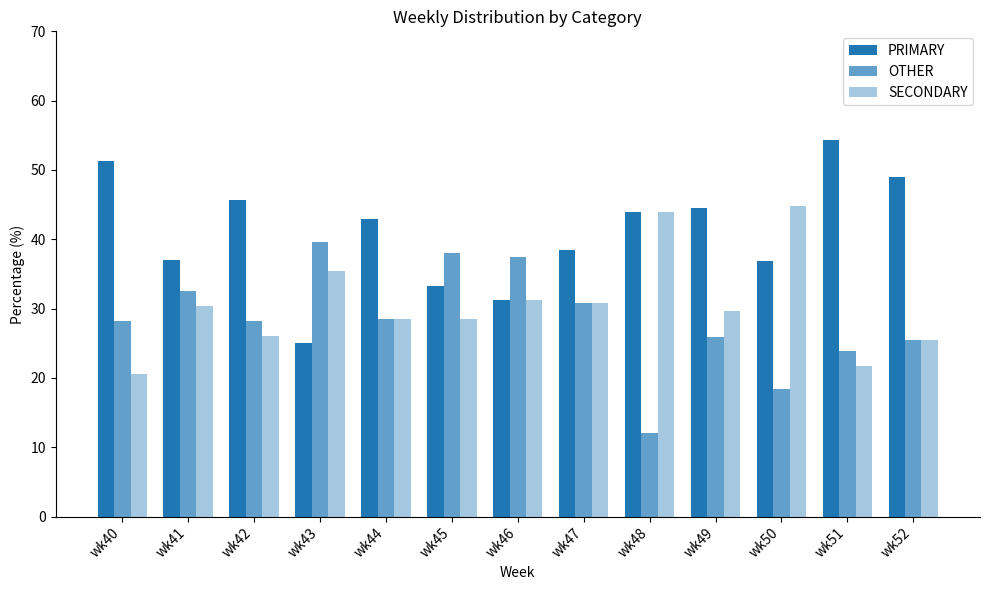

List the series in order of their peak value, highest first.

PRIMARY, SECONDARY, OTHER